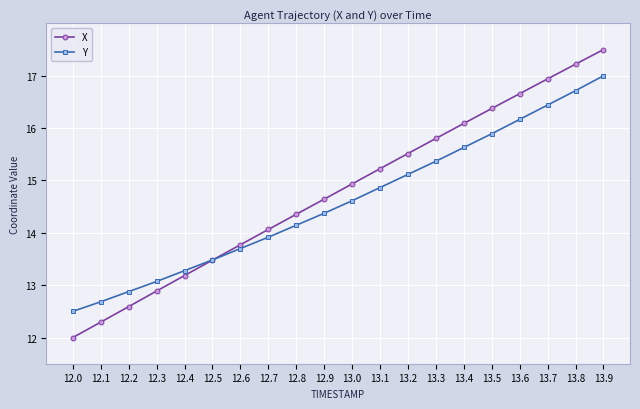

Rank the series at 12.7 from highest to lowest value.

X, Y